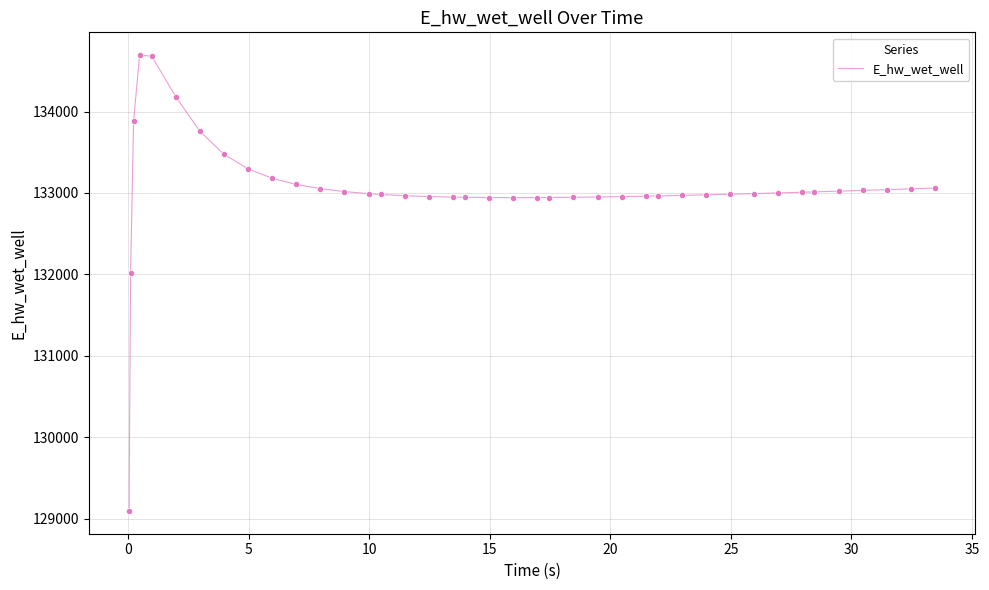

What is the difference between the maximum and minimum values?

5598.7